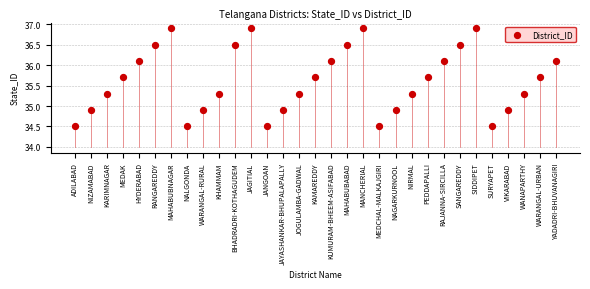

What is the range of Y values (max minus min)?

2.4